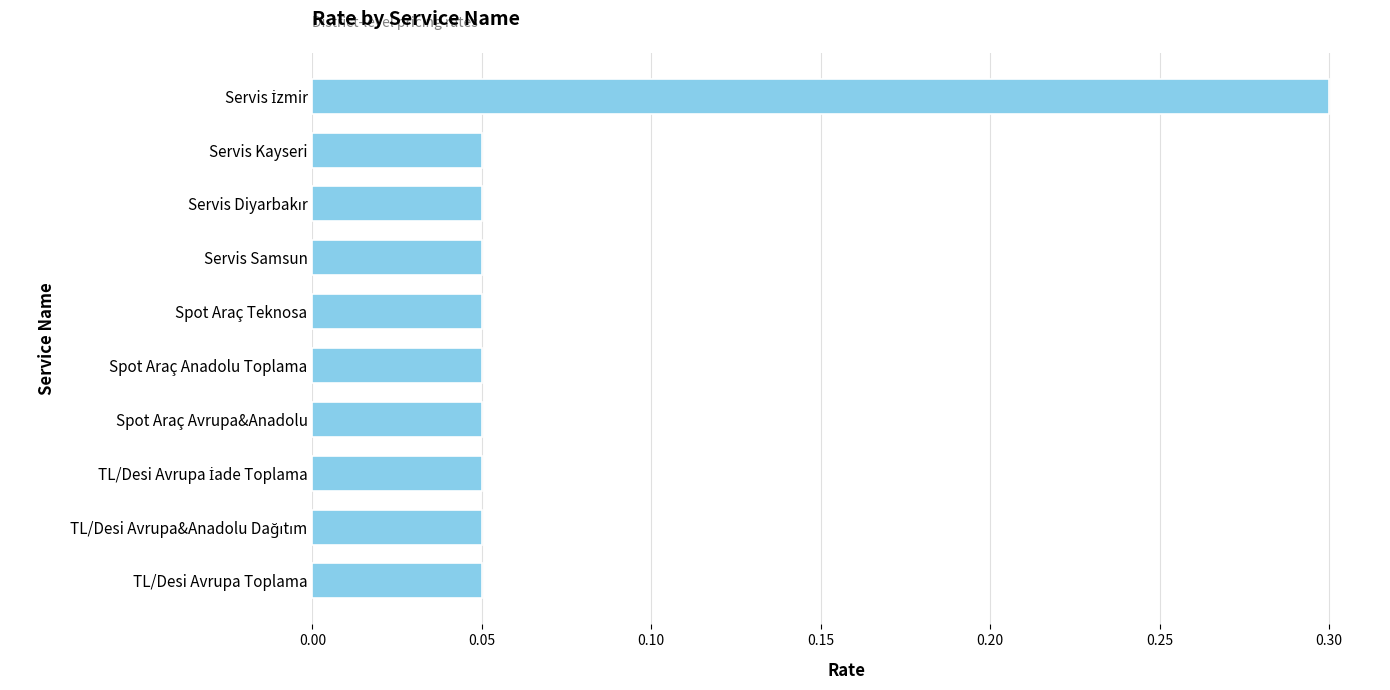

Is it true that the value at Spot Araç Avrupa&Anadolu is 0.0?

False